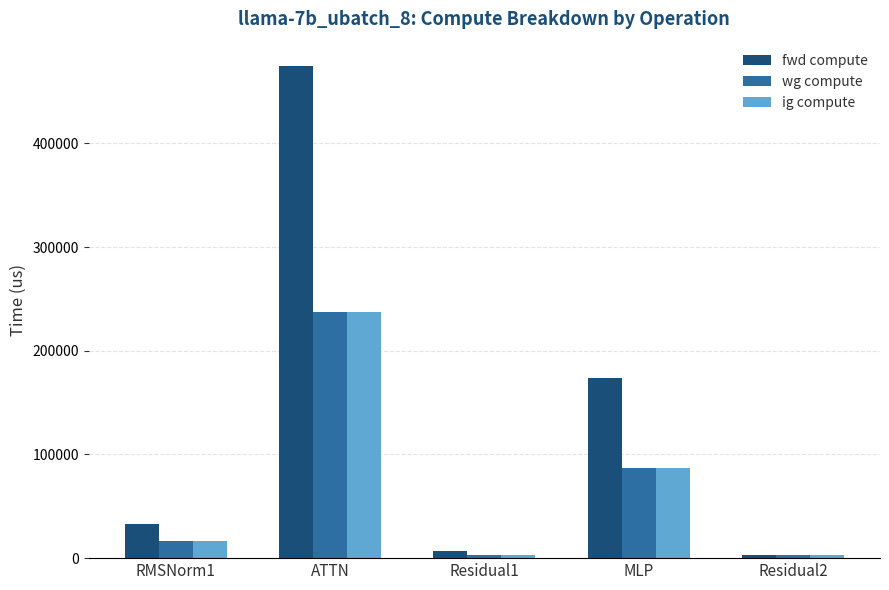

What is the sum of all fwd compute values?

690149.9